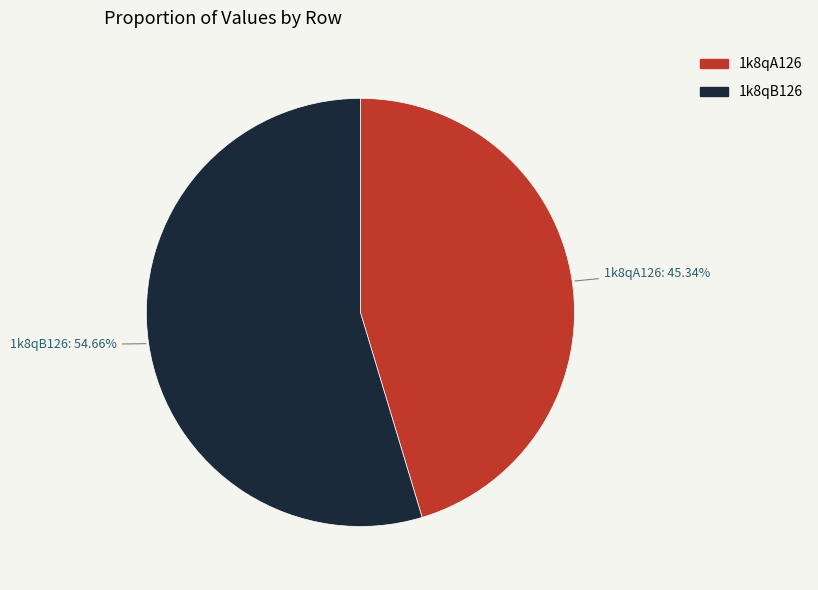

How many slices are in this pie chart?

2